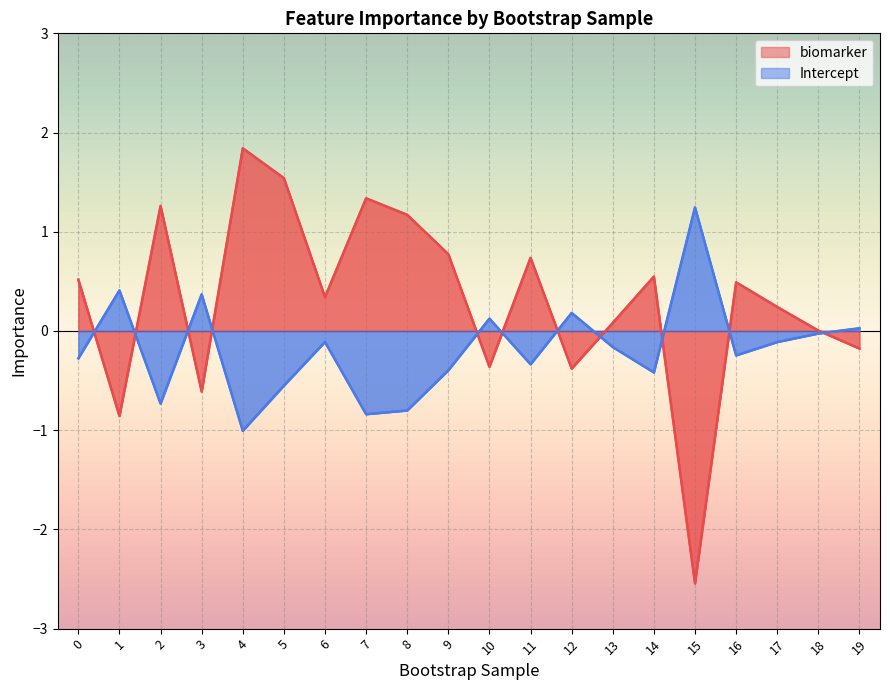

True or false: biomarker and Intercept intersect in this chart.

True